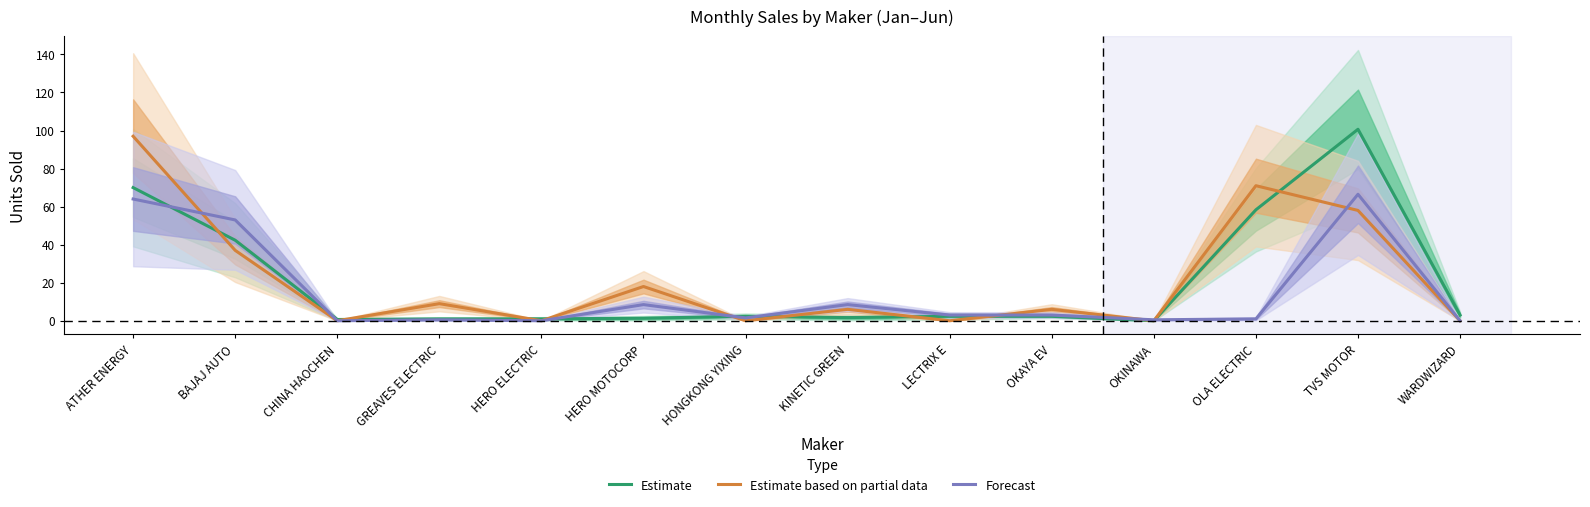

At which category does the chart reach its minimum across all series?

OKINAWA